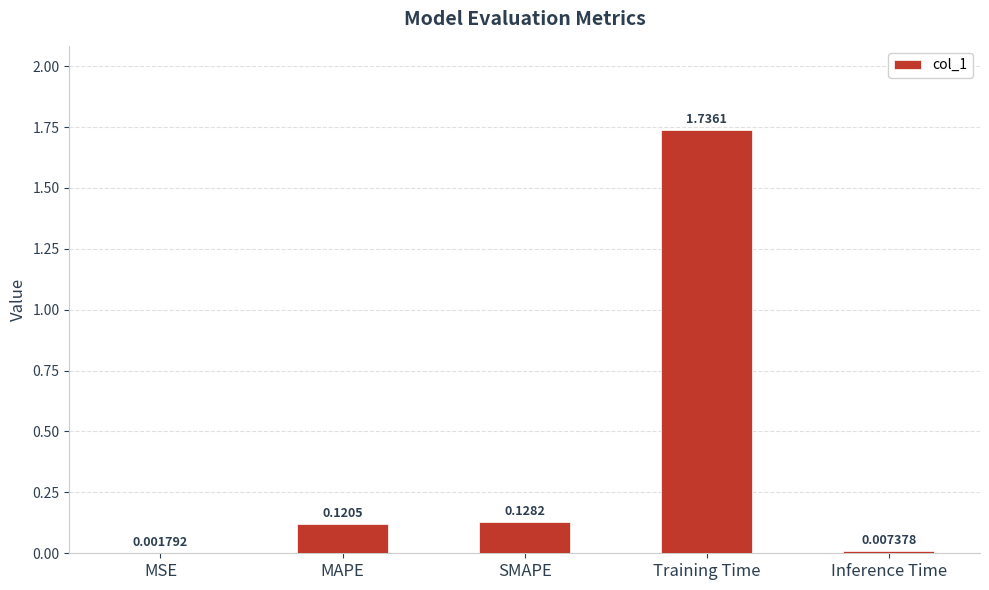

At which label is the value closest to 0?

MSE